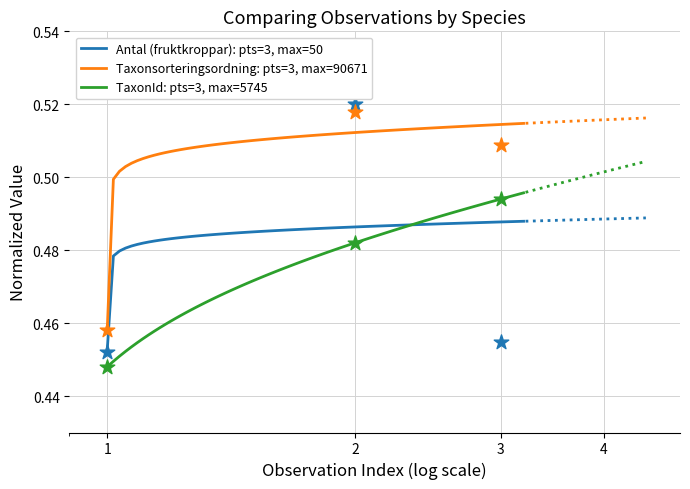

True or false: TaxonId: pts=3, max=5745 and Taxonsorteringsordning: pts=3, max=90671 intersect in this chart.

False